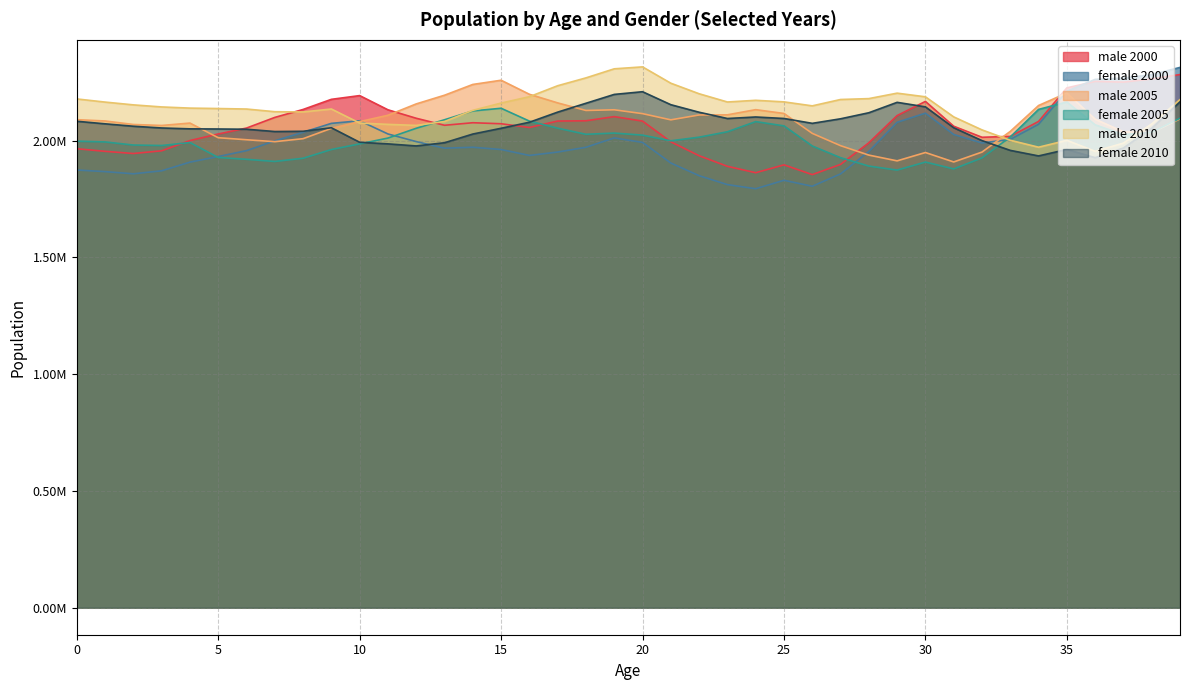

True or false: female 2000 and male 2010 intersect in this chart.

True